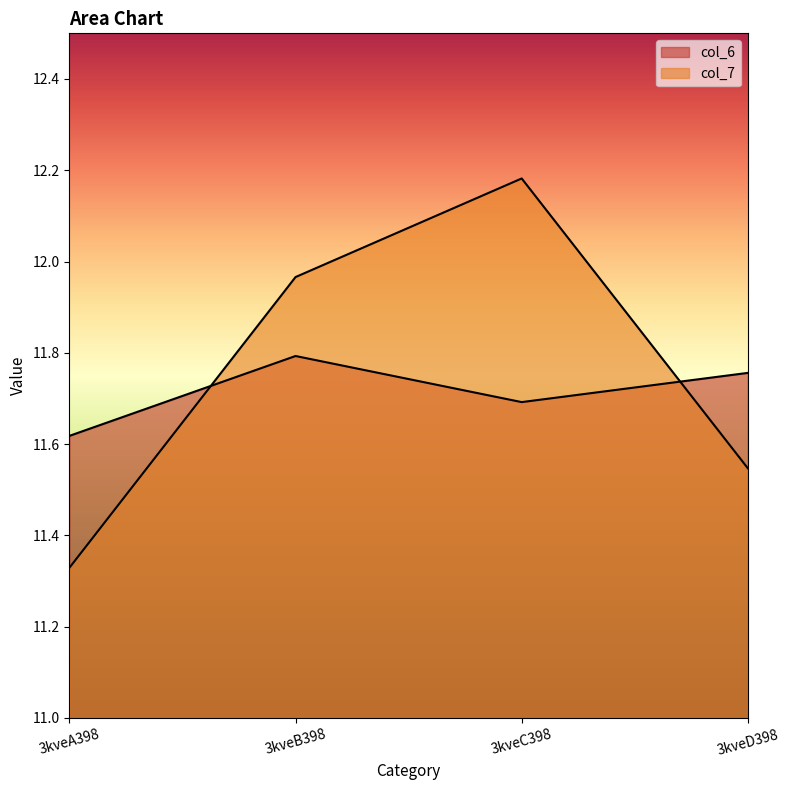

Where is col_7 nearest to the value 11?

3kveA398